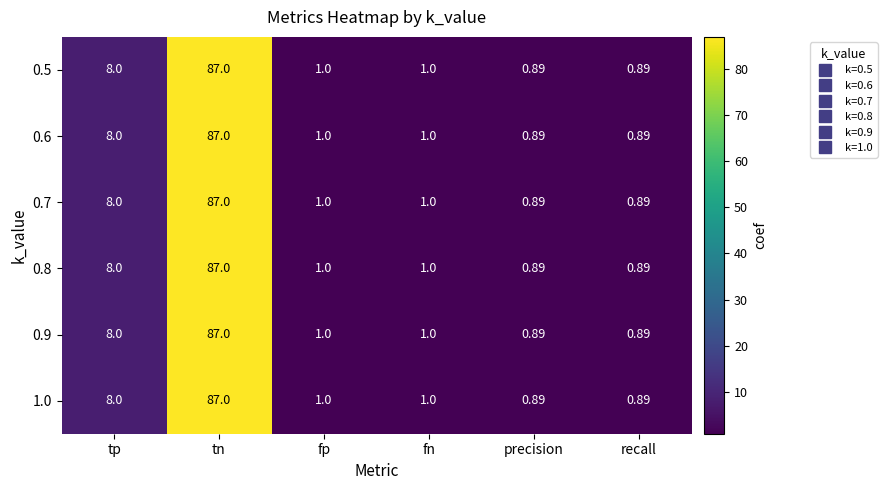

At which label does 0.6 reach its peak?

tn